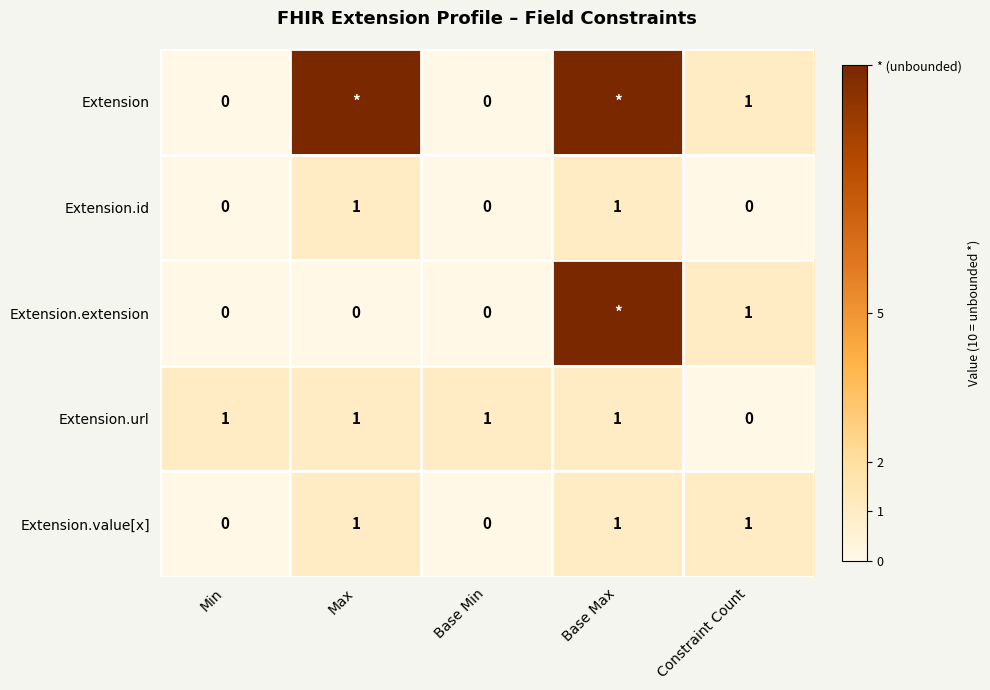

Is it true that Extension.id equals 0 at Max?

False